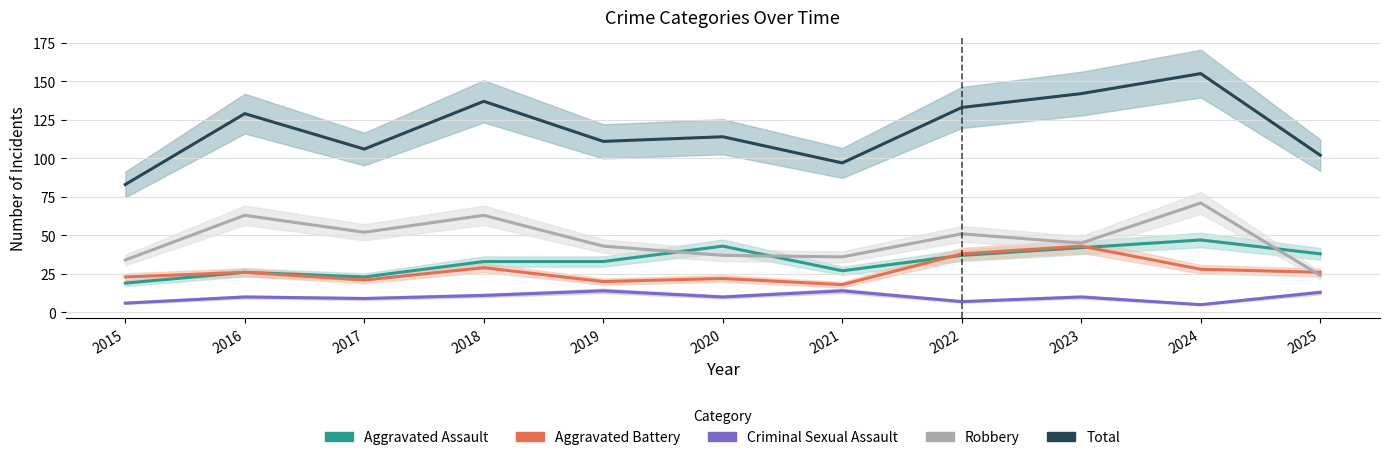

What is the maximum value for Aggravated Battery?

43